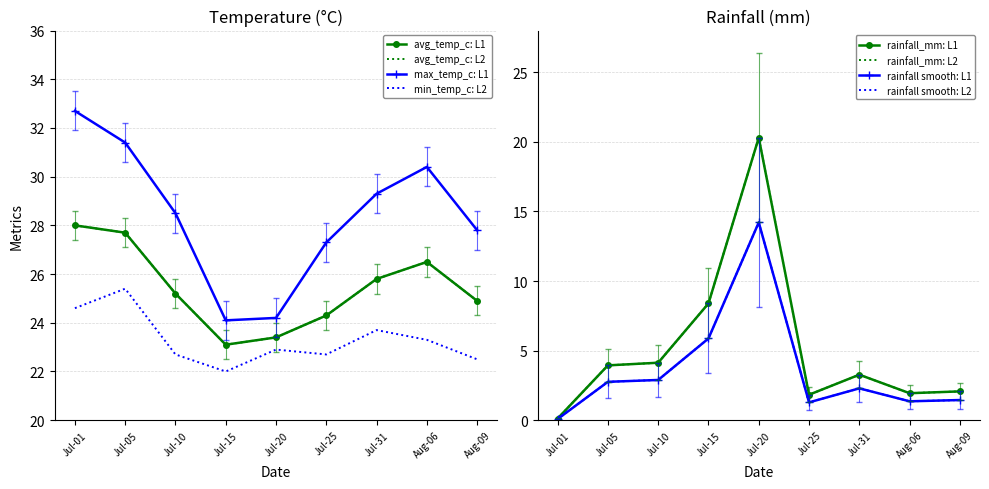

Does the chart have visible grid lines?

Yes